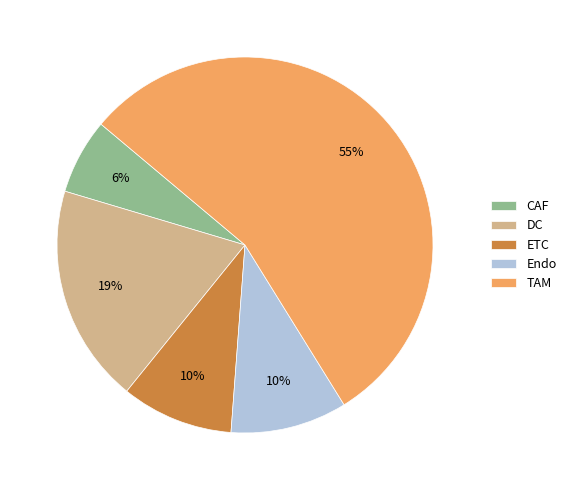

To the nearest percent, what is the difference between the largest and smallest slice percentages?

49%